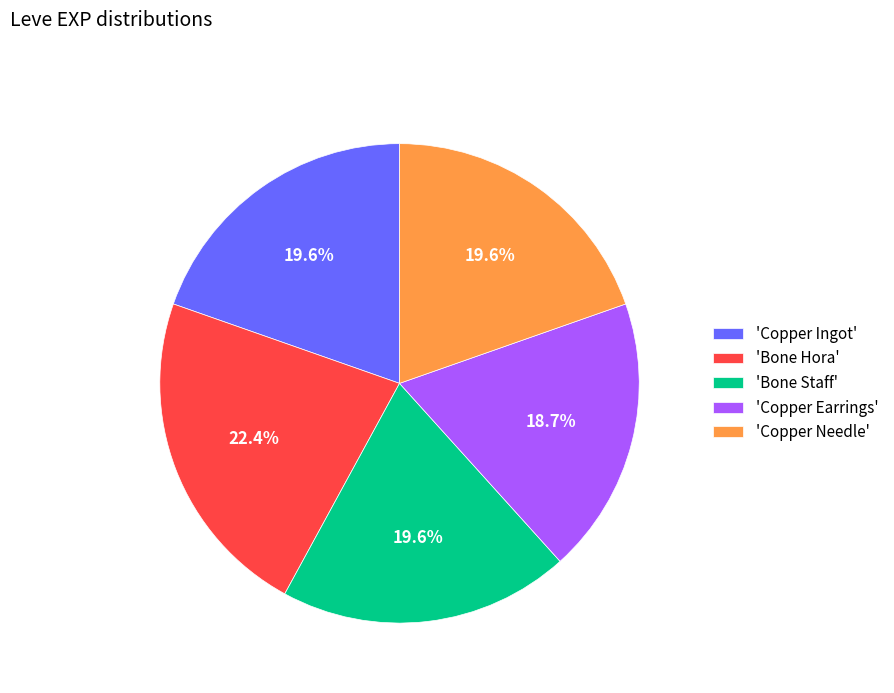

Is 'Copper Needle' the majority of the pie?

No